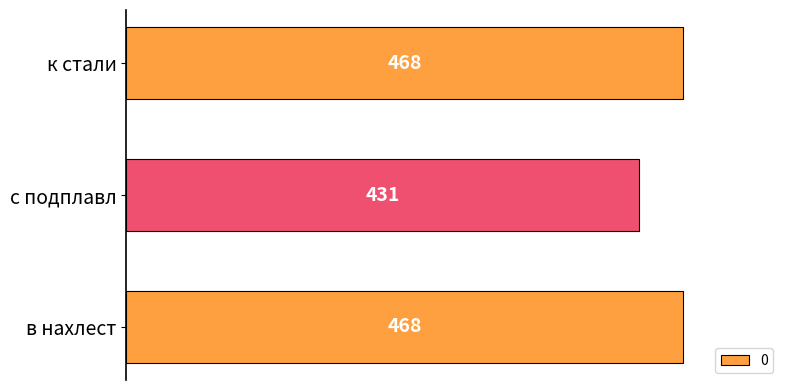

Does the chart contain stacked bars?

No